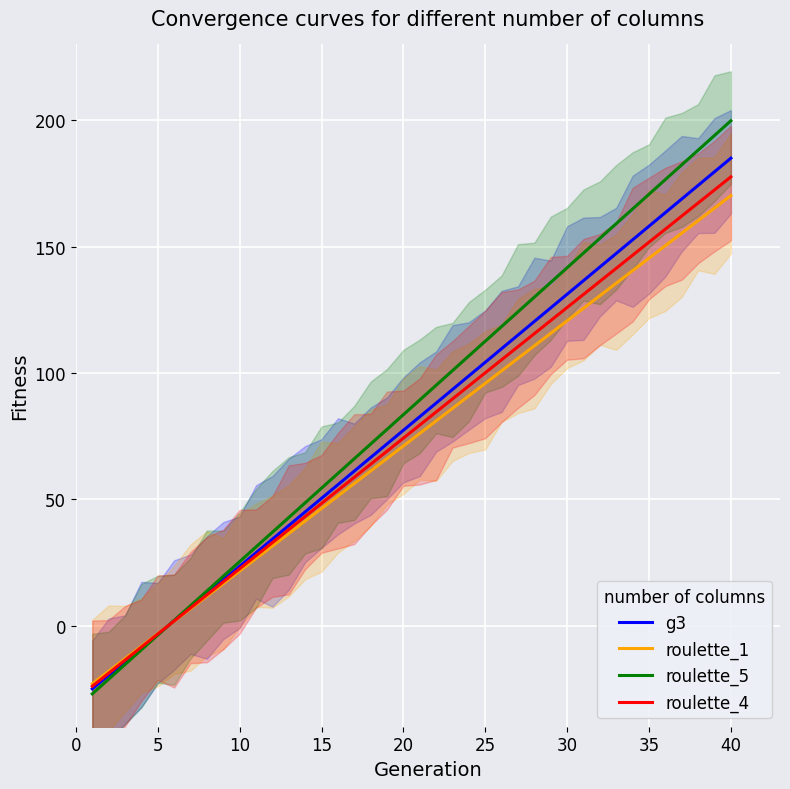

Which series has the largest total across all categories?

roulette_5